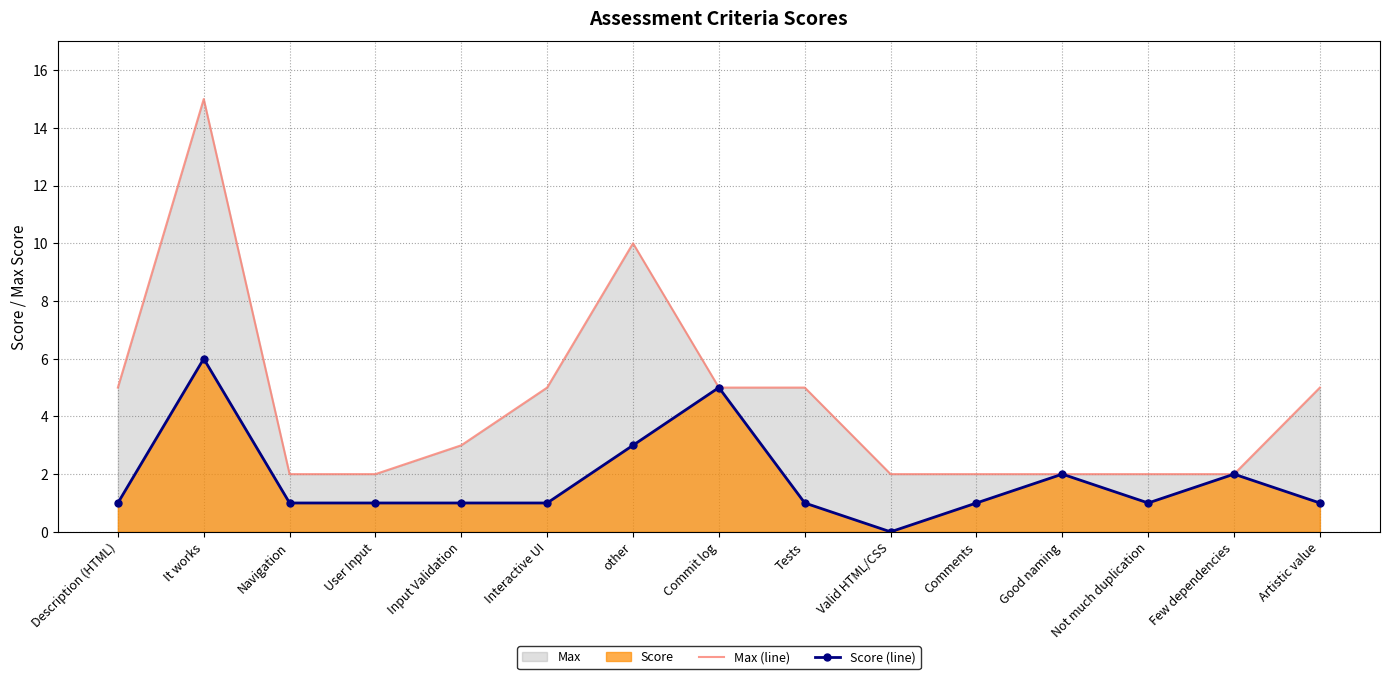

How many values in Score (line) are above zero?

14